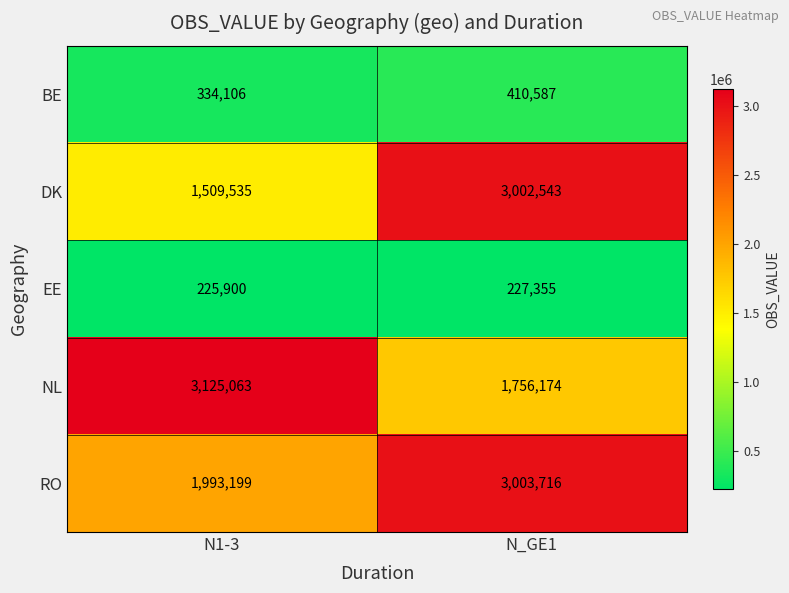

What is the maximum value shown in the chart?

3125063